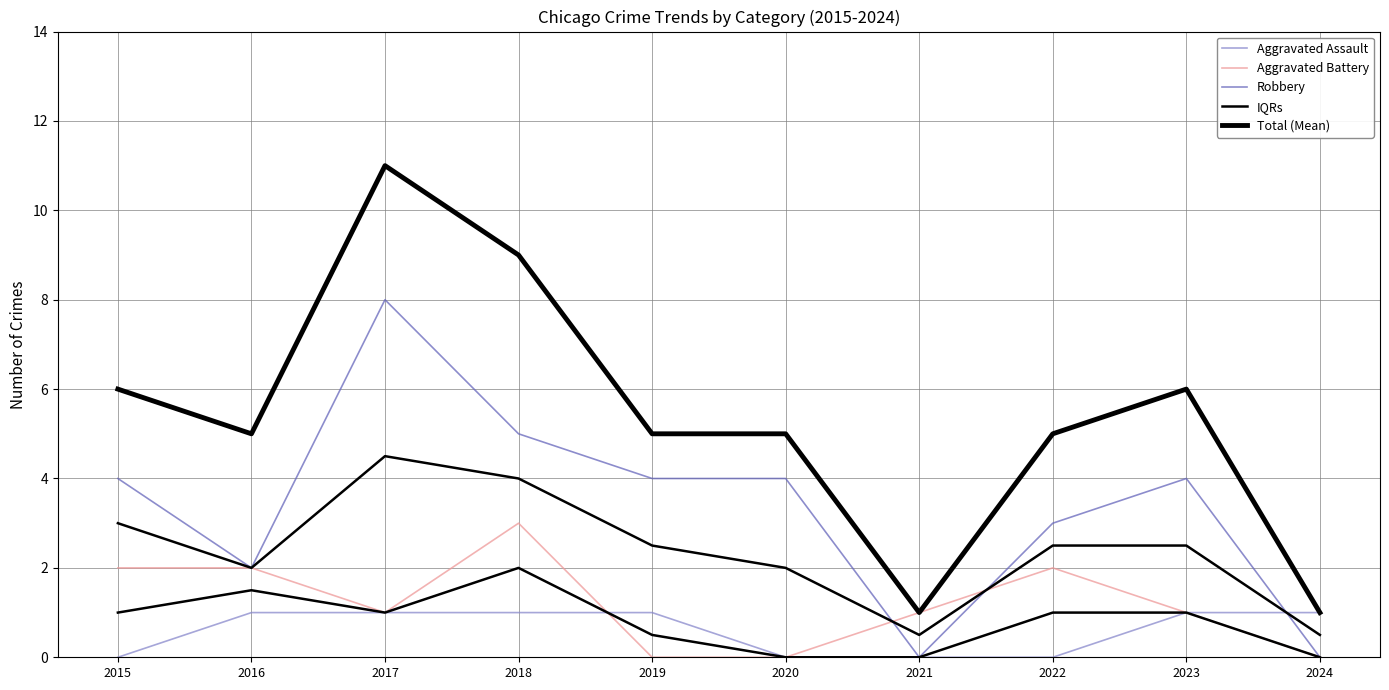

Which series has the largest total across all categories?

Total (Mean)